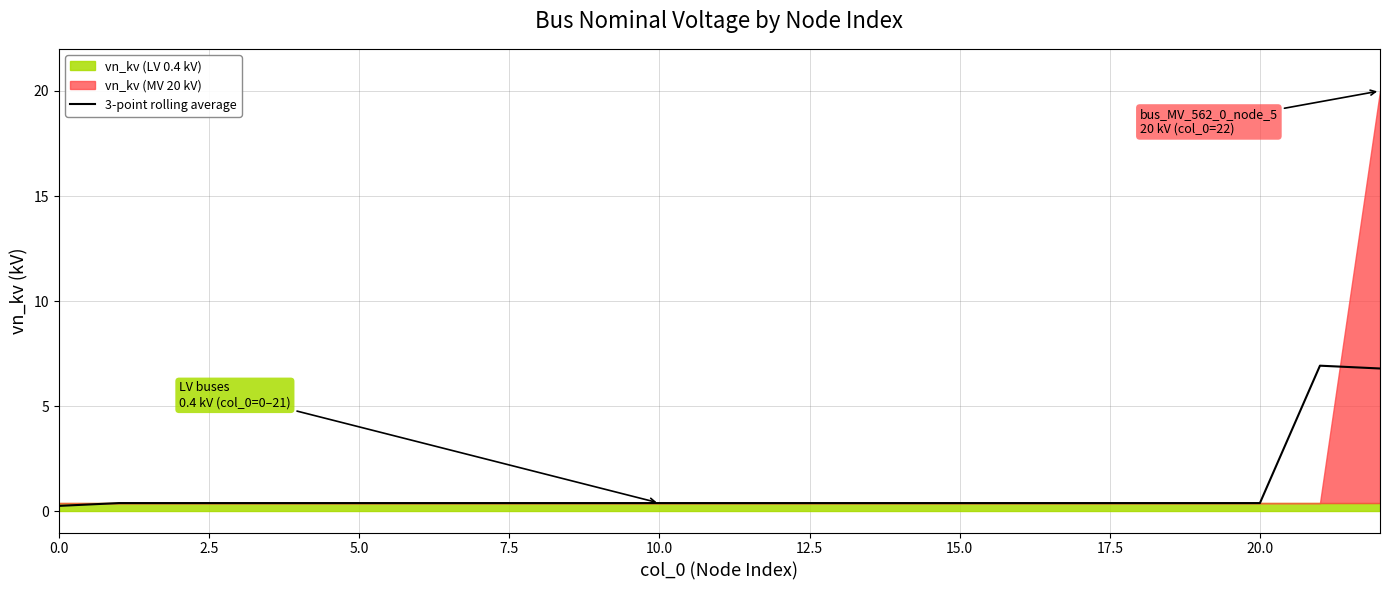

What is the label of the 15th point from the left?

14